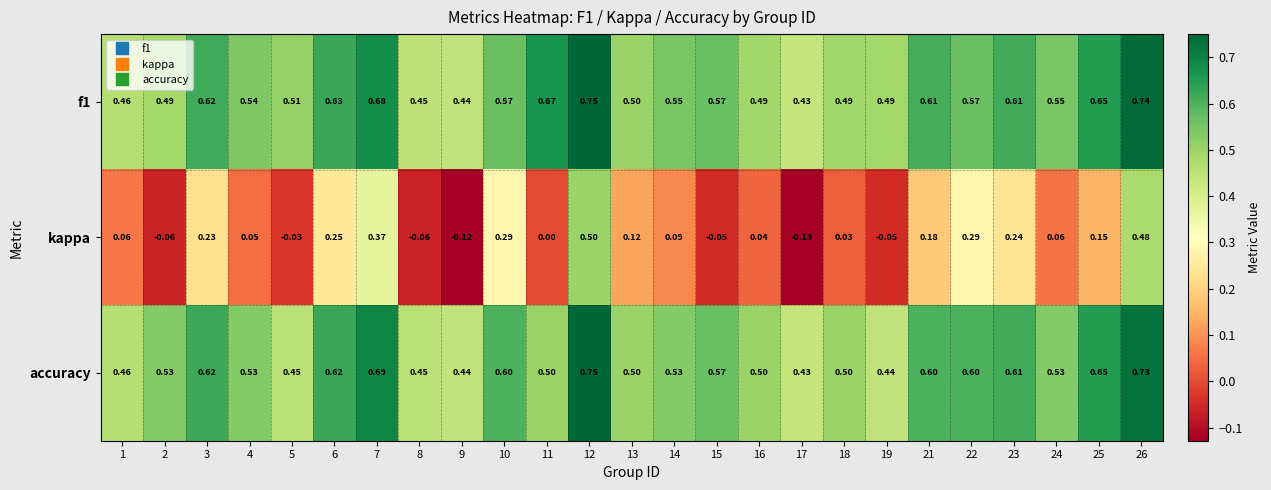

Is the value of accuracy at 7 greater than the value of f1 at 16?

Yes